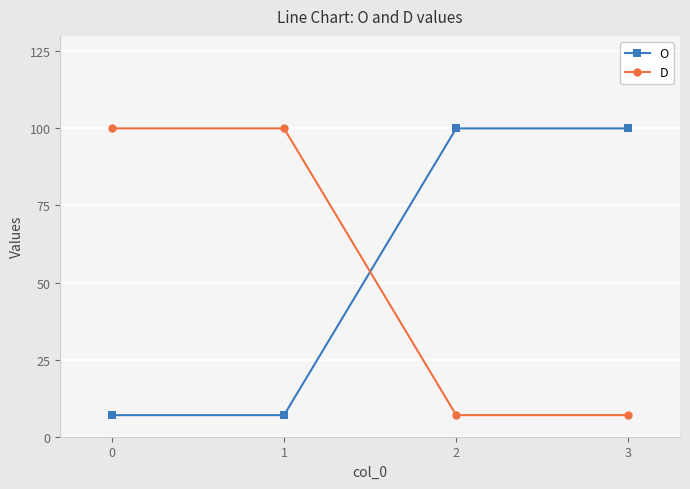

What is the value of the O point at the 1st from the left?

7